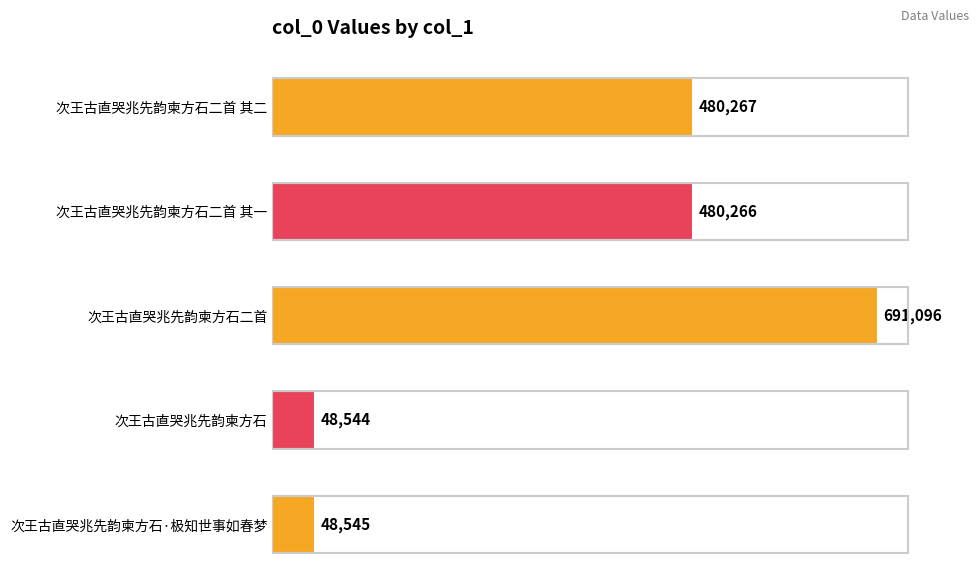

What is the sum of all values?

1748718